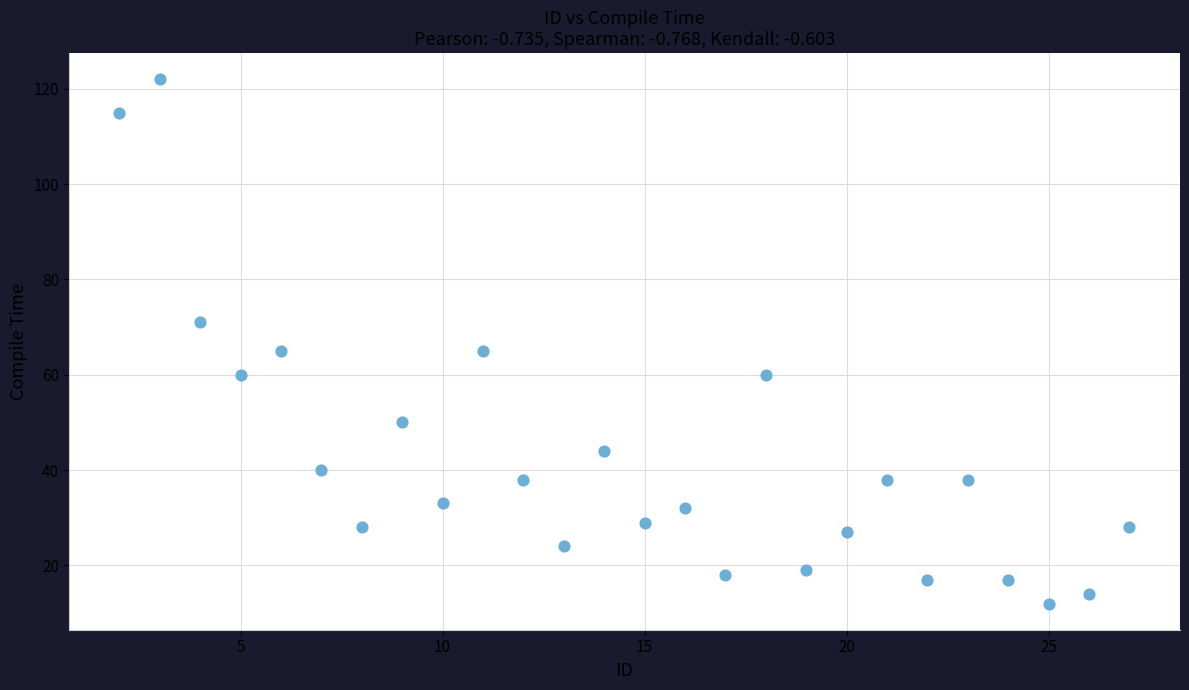

What is the range of Y values (max minus min)?

110